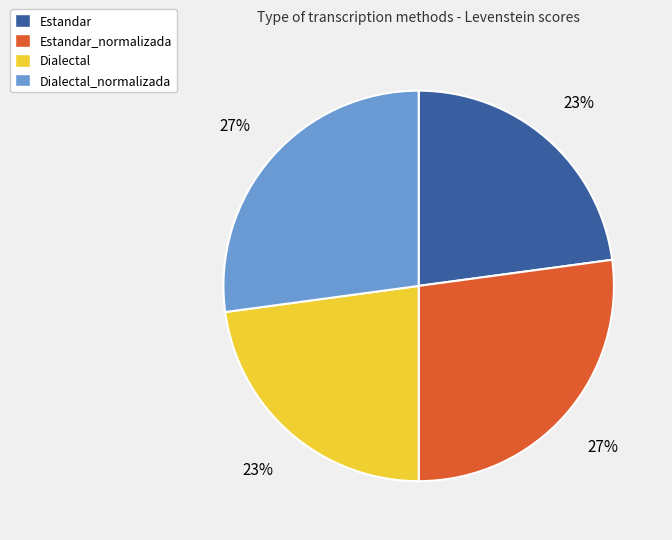

What is the ratio of the value at Estandar to the value at Dialectal?

1.0